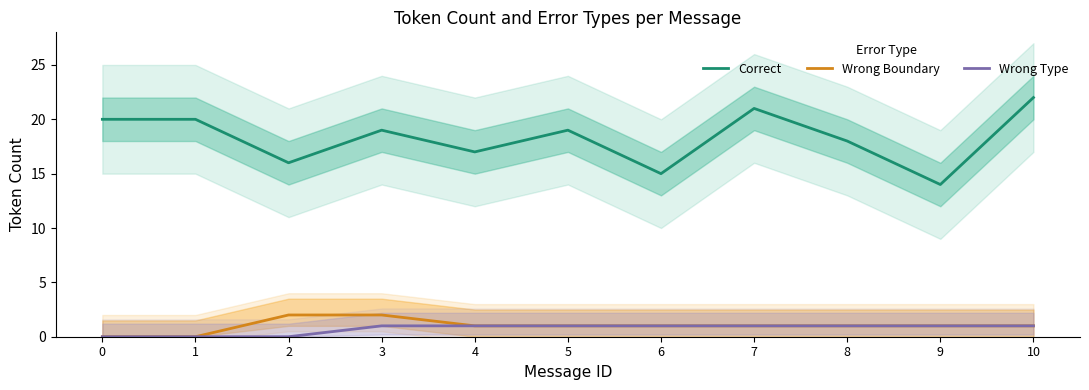

How many series are shown in this chart?

3